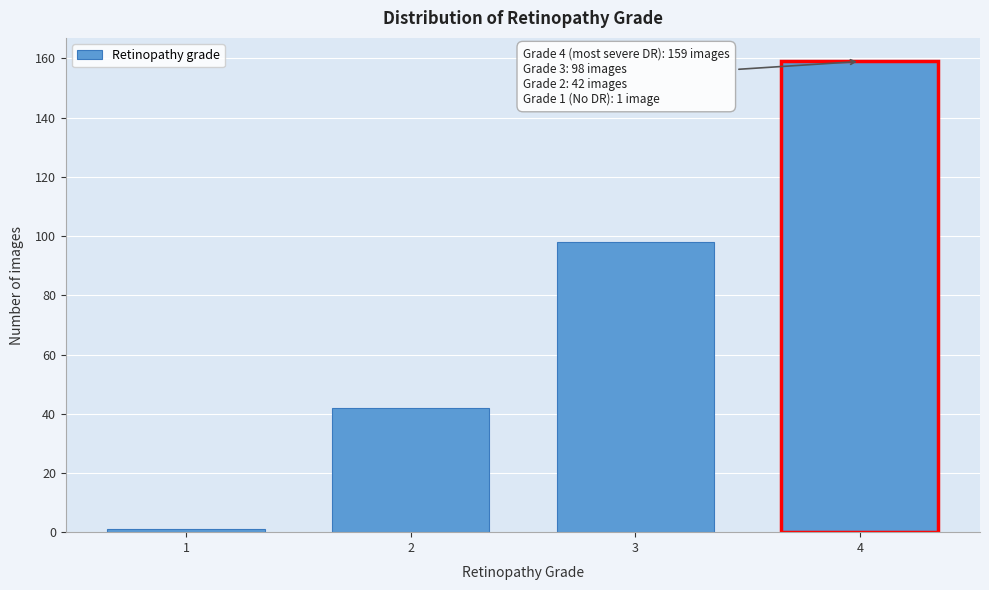

Reading left to right, list all the values displayed in this chart.

1	42	98	159